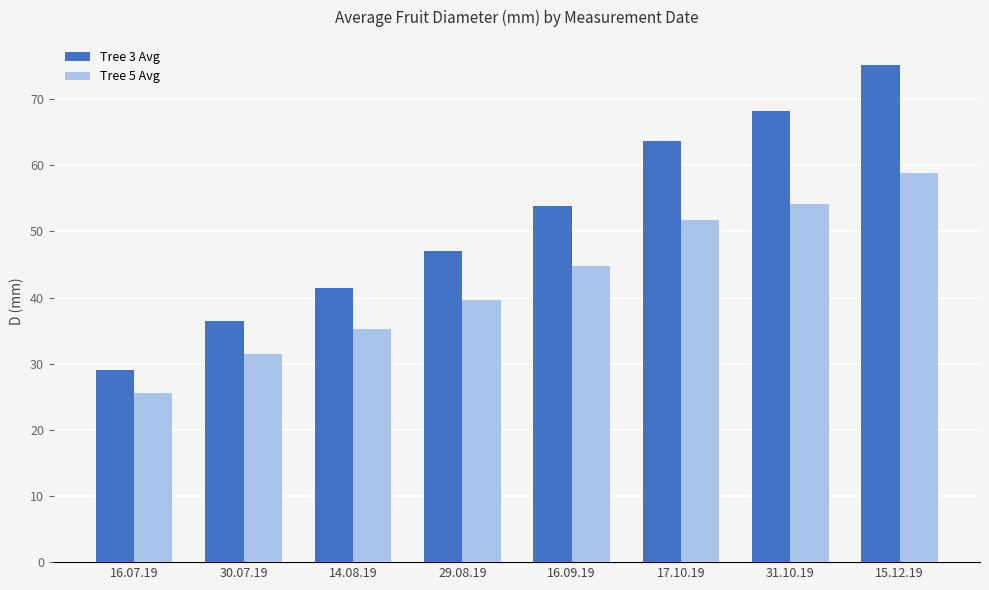

Does the chart contain any negative values?

No